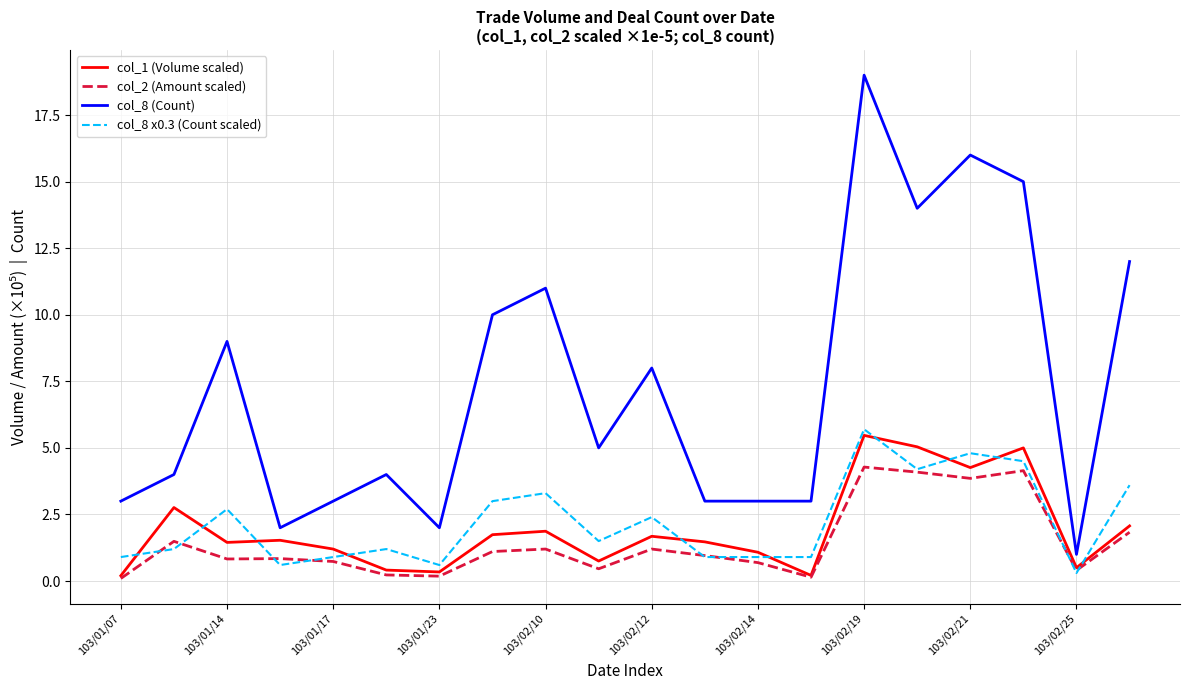

Which series has the widest spread of values?

col_8 (Count)